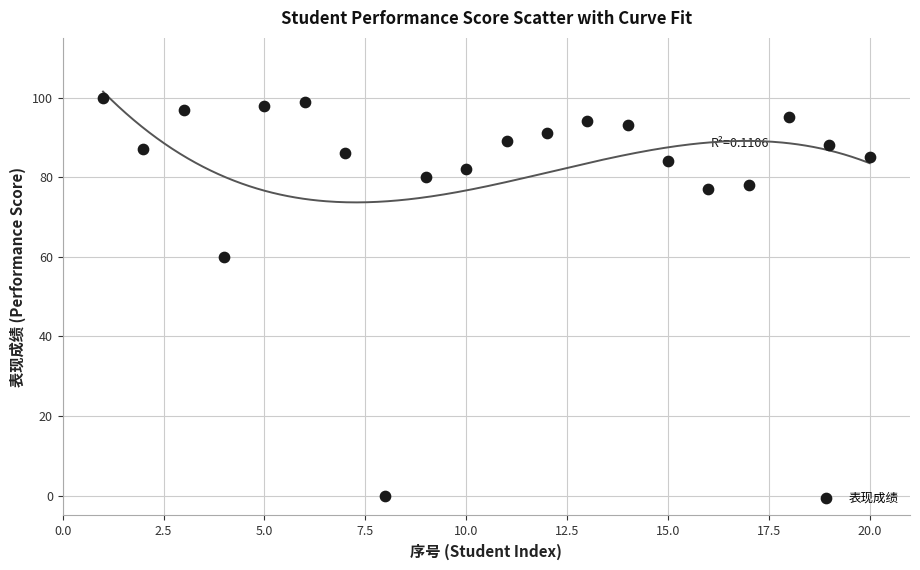

What Y value in the scatter plot is closest to 50?

60